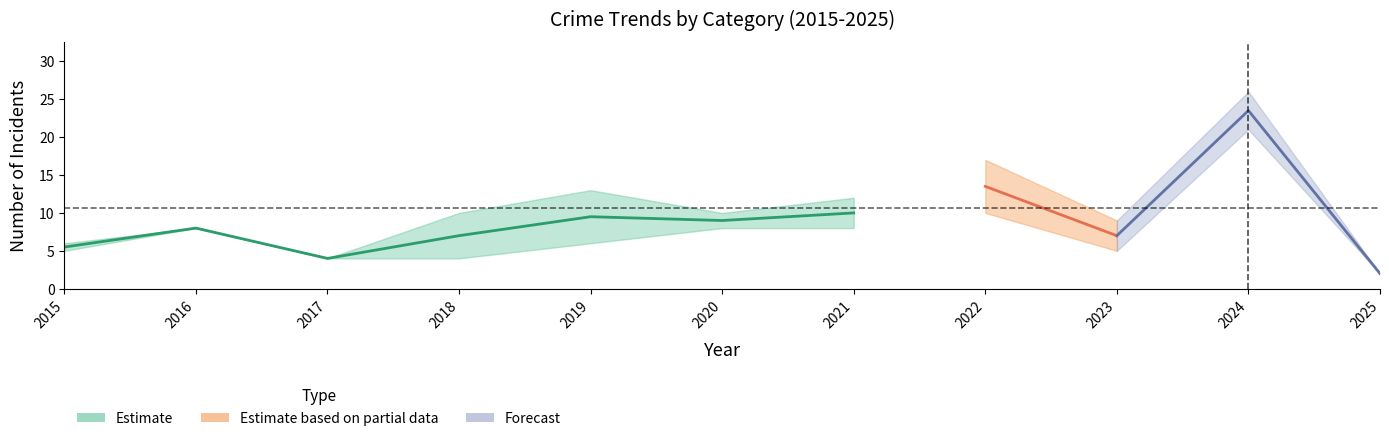

True or false: Robbery and Aggravated Assault intersect in this chart.

False